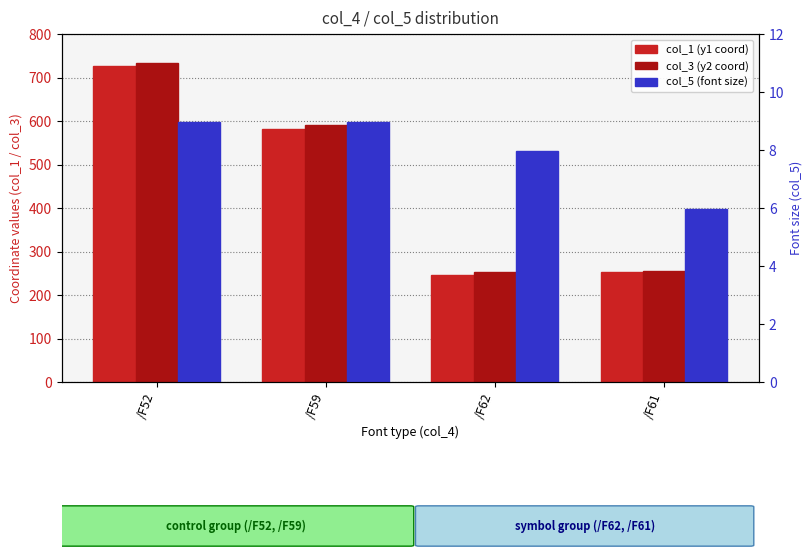

Are the bars grouped side by side (vs. stacked)?

Yes